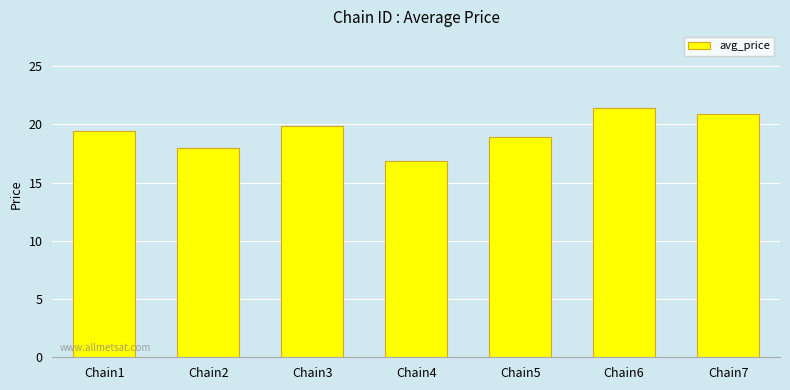

What is the difference between the maximum and minimum values?

4.5